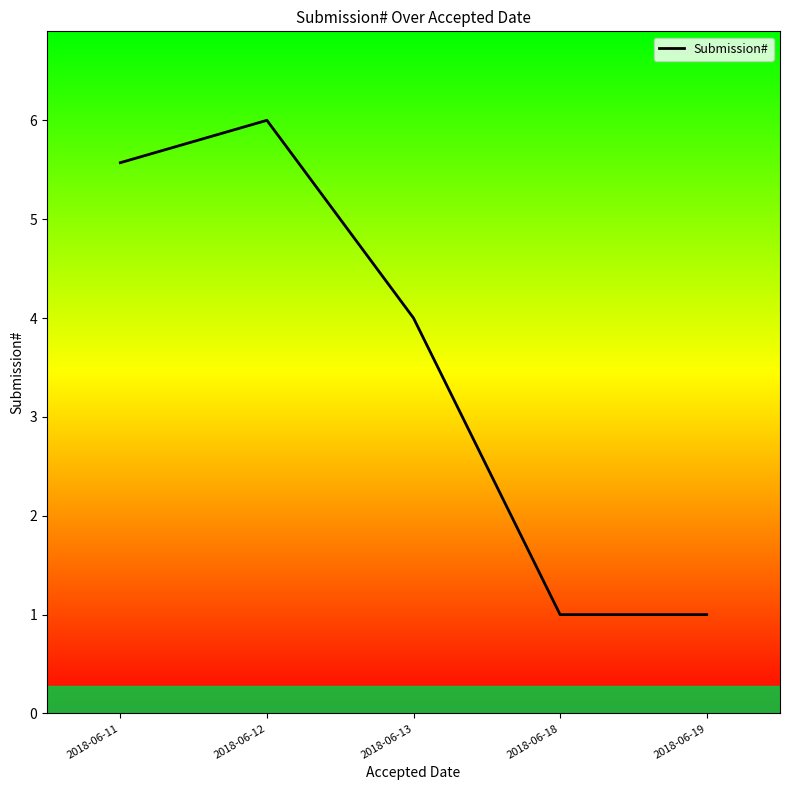

What is the smallest value displayed?

1.0